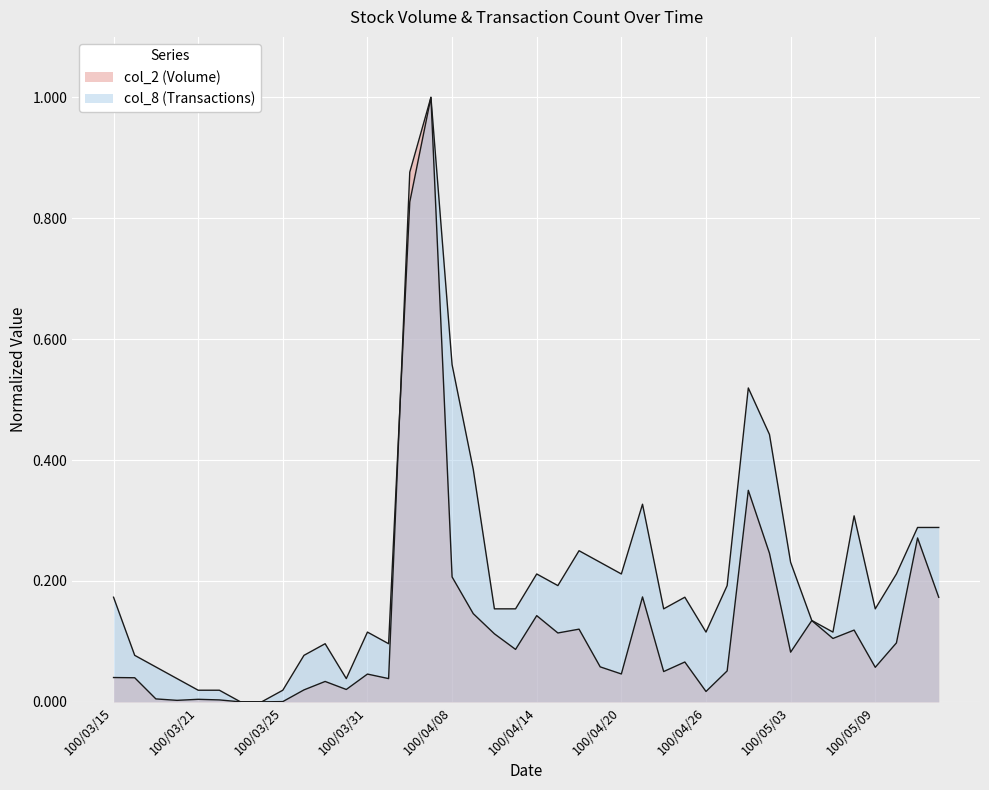

True or false: col_2 and col_8 cross at least once.

True